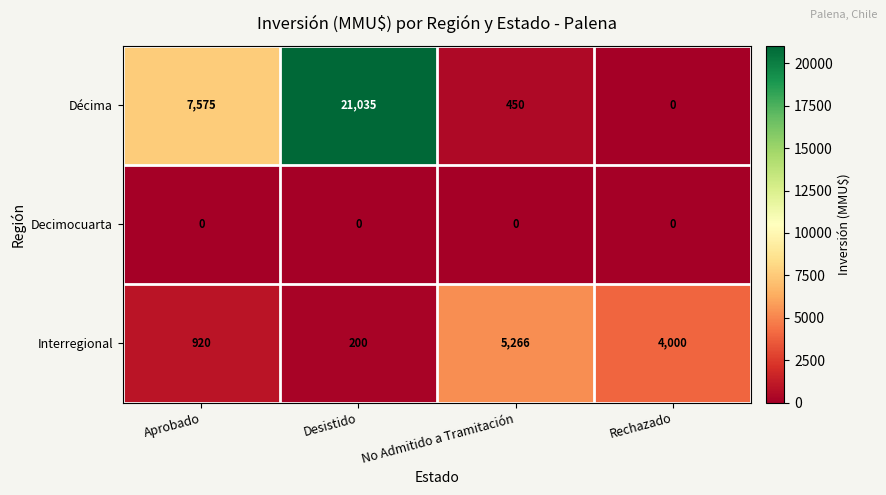

At which category is the sum across all series the highest?

Desistido